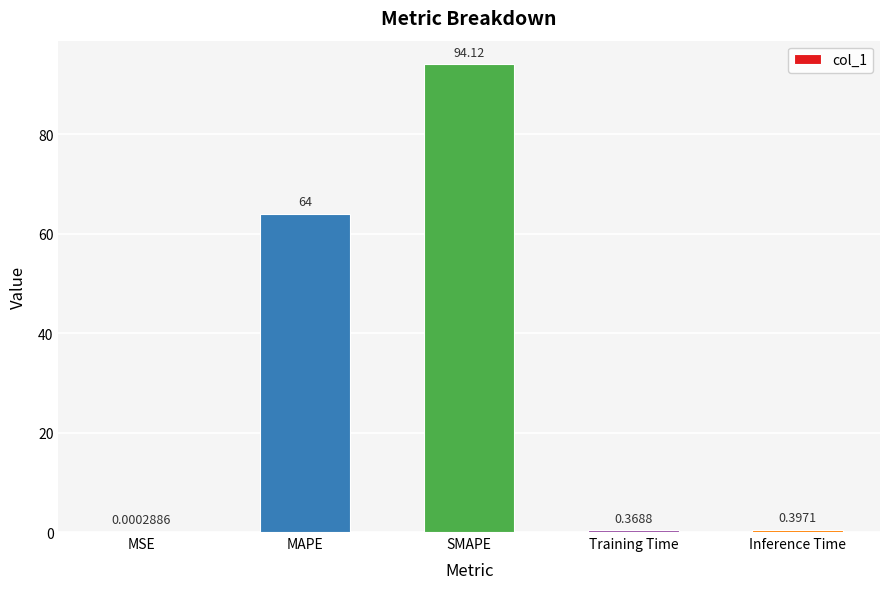

Does the chart contain stacked bars?

No